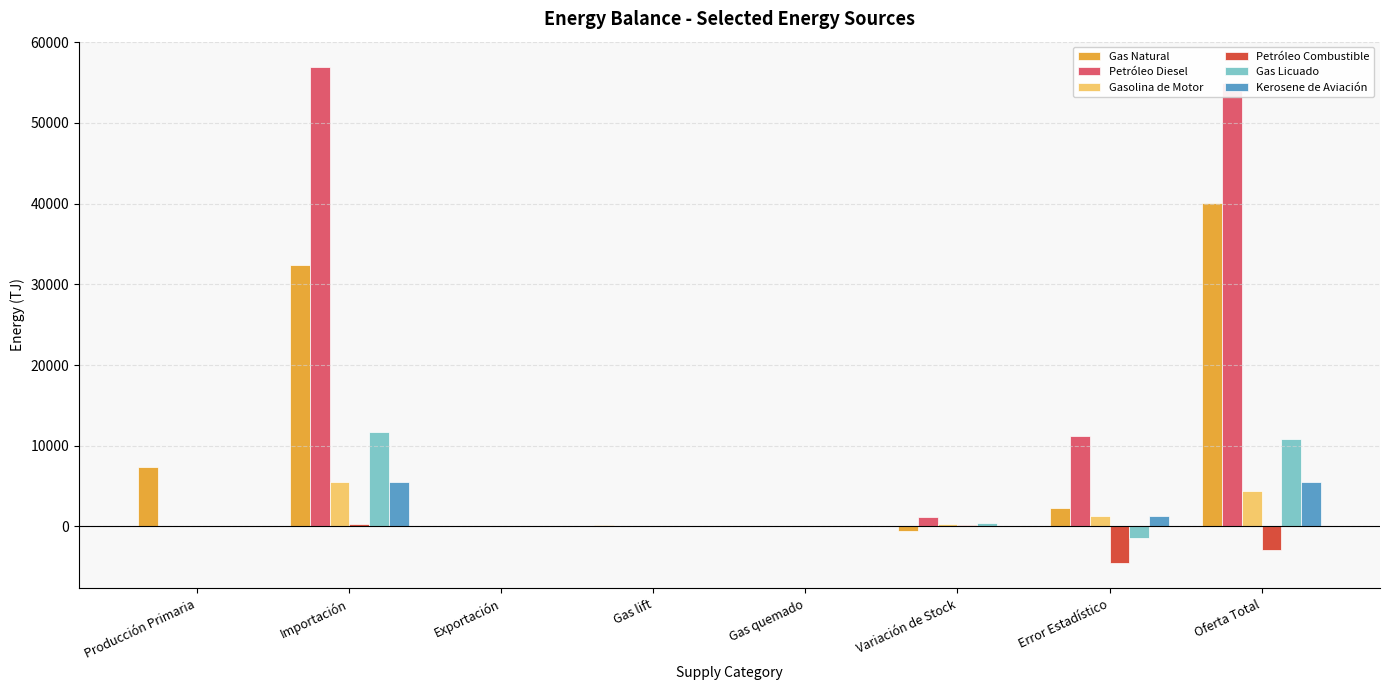

What is the sum of all Gasolina de Motor values?

11407.1